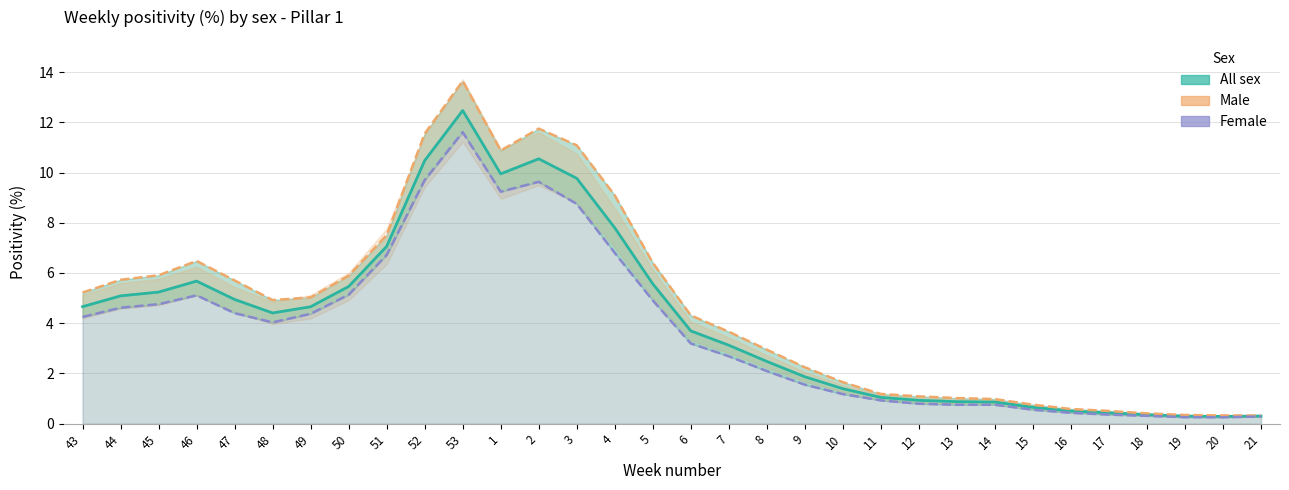

Where is Male nearest to the value 6?

45